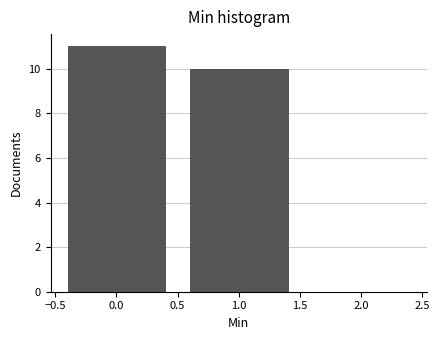

Reading left to right, transcribe all the data shown in this chart.

0.0=11	1.0=10	2.0=0